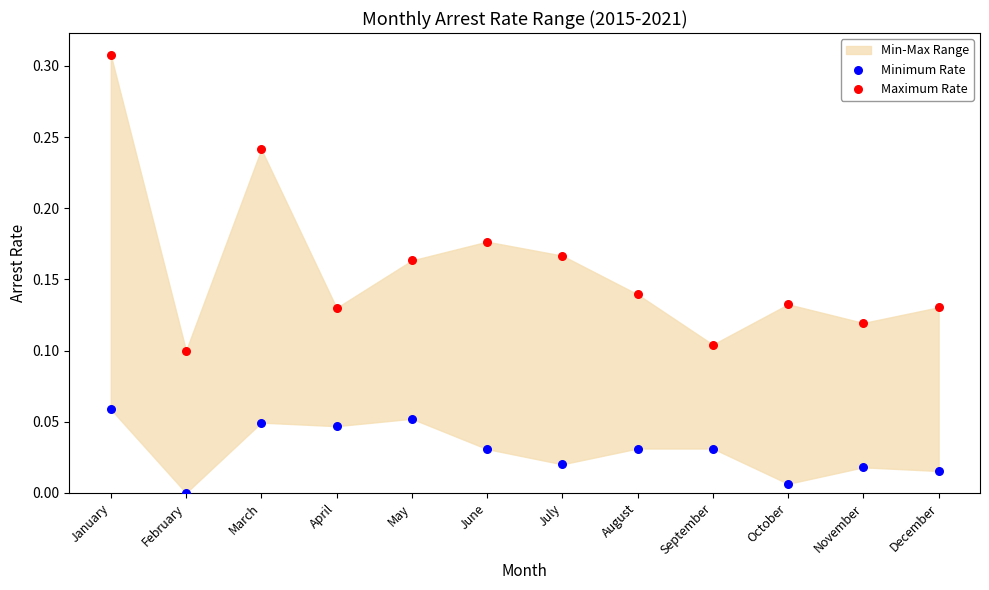

Which series has the widest spread of Y values?

Maximum Rate